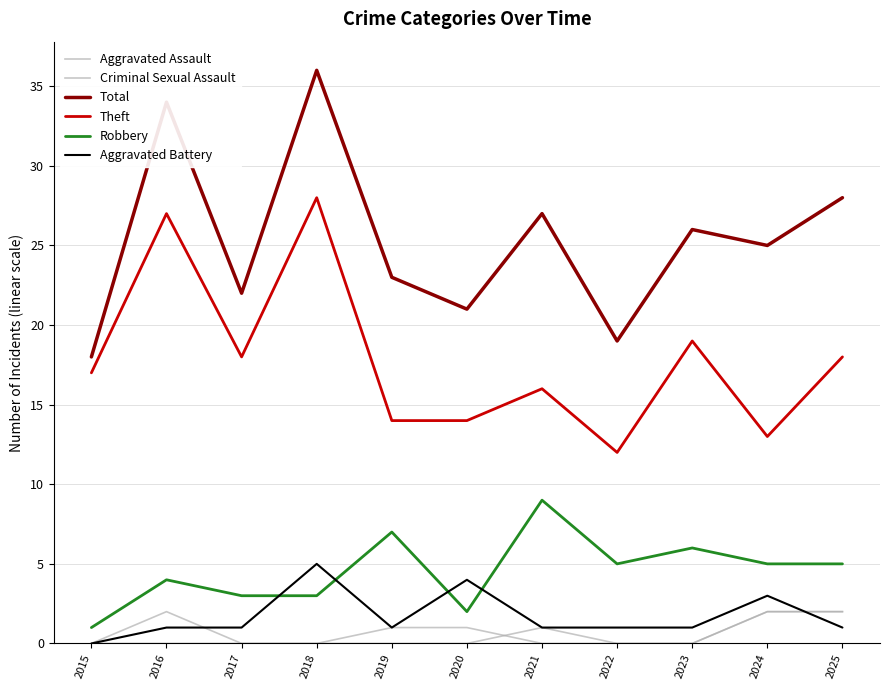

What is the sum of the Robbery values at 2020 and 2025?

7